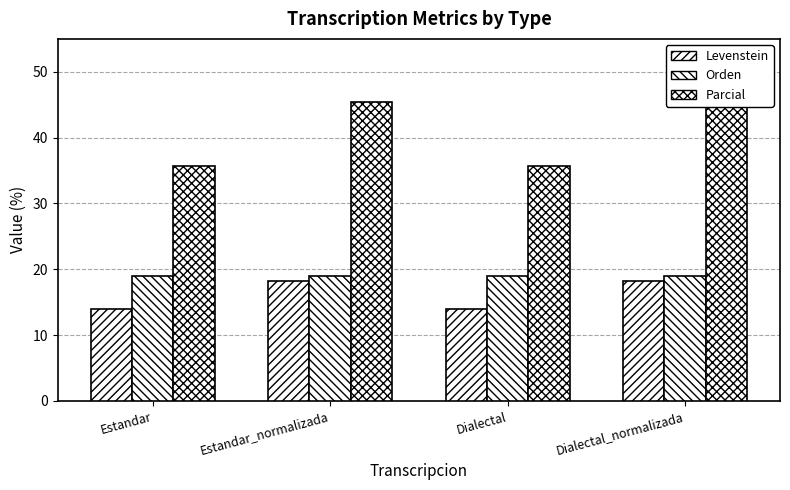

Rank the series by their maximum value, from lowest to highest.

Levenstein, Orden, Parcial